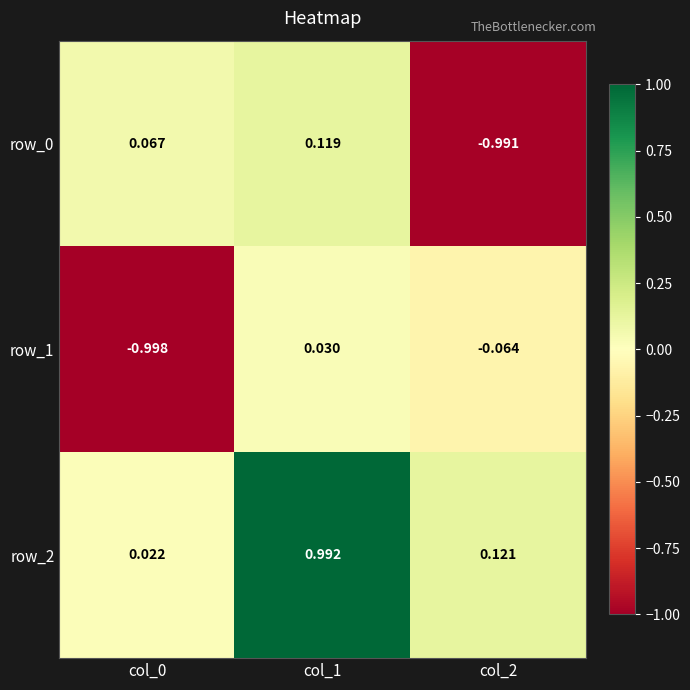

What is the average value of the row_1 series?

-0.3